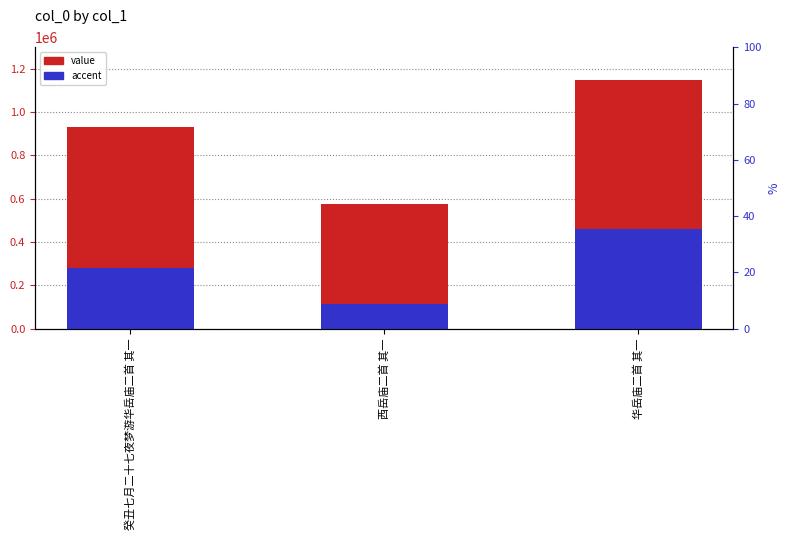

True or false: accent has a value of 233608.5 at 华岳庙二首 其一.

False